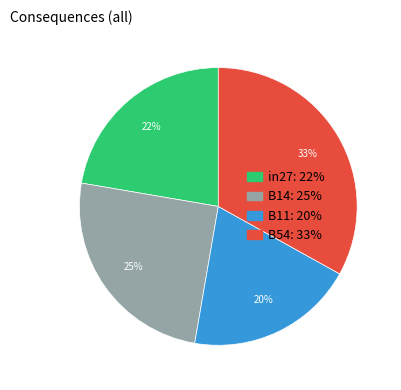

Is there a majority slice in this chart?

No